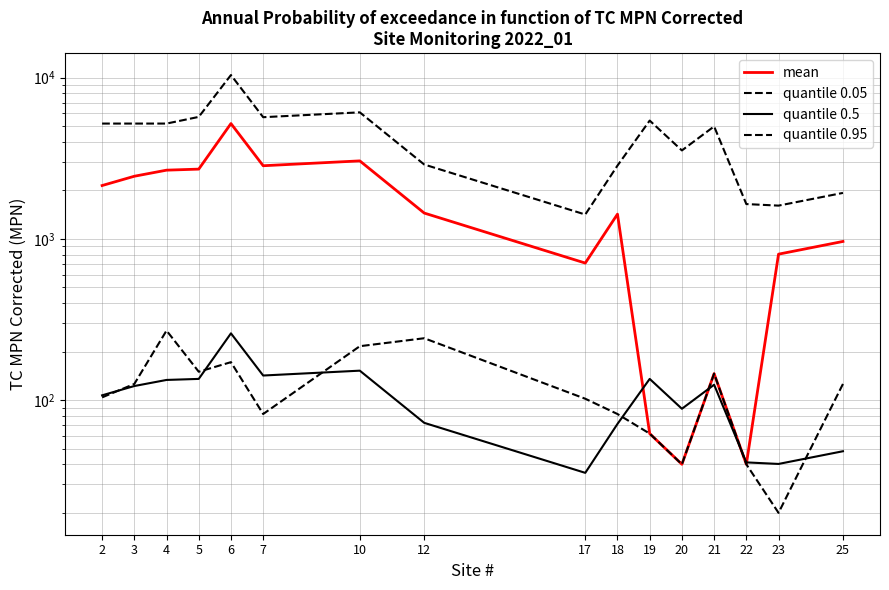

How many interior local valleys does the quantile 0.5 series have?

4